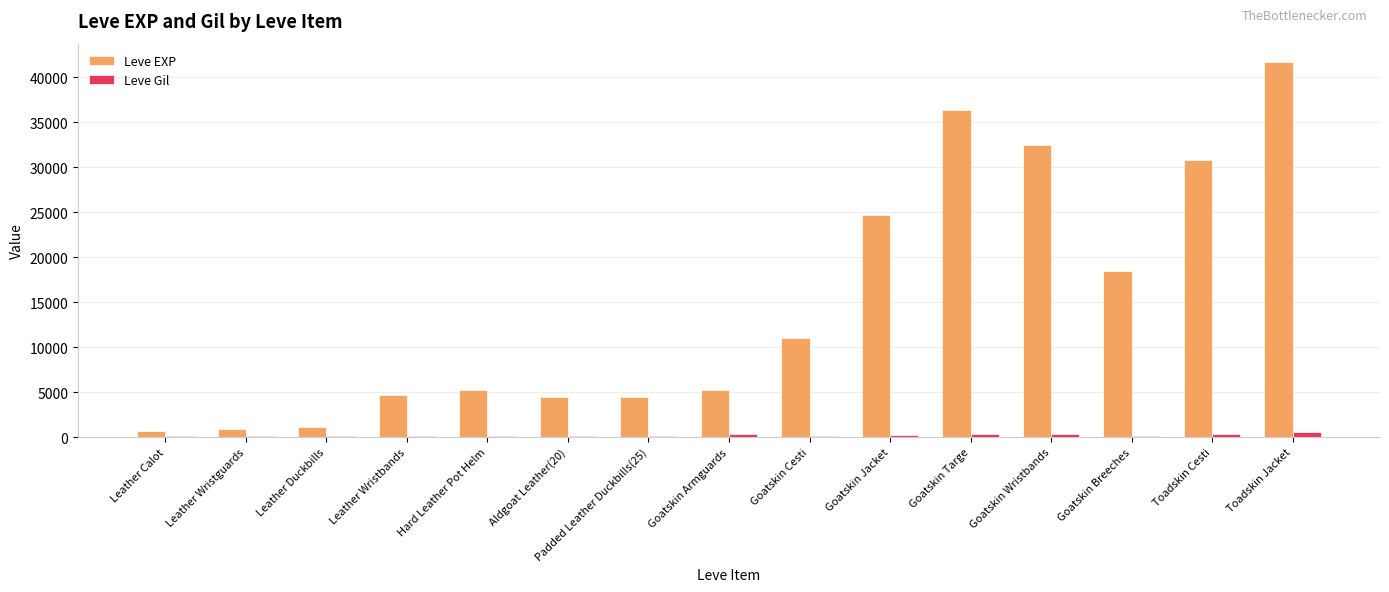

What is the sum of all Leve Gil values?

3189